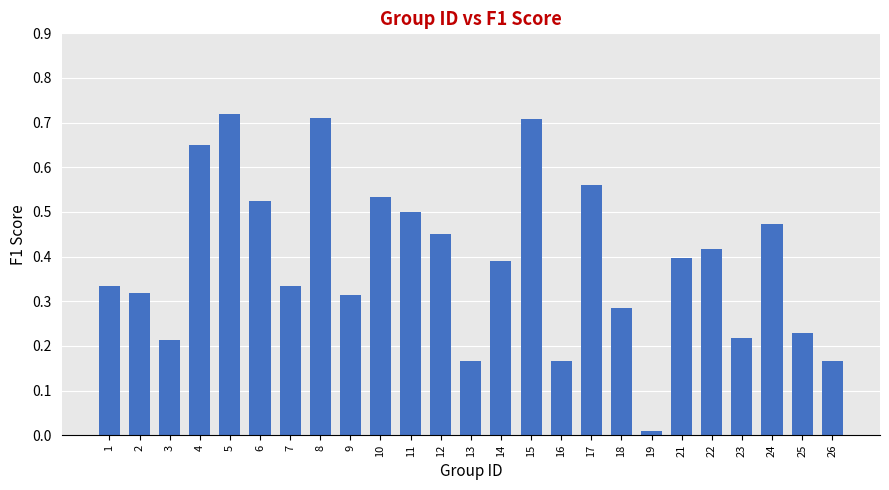

What is the sum of the values at 8 and 18?

1.0